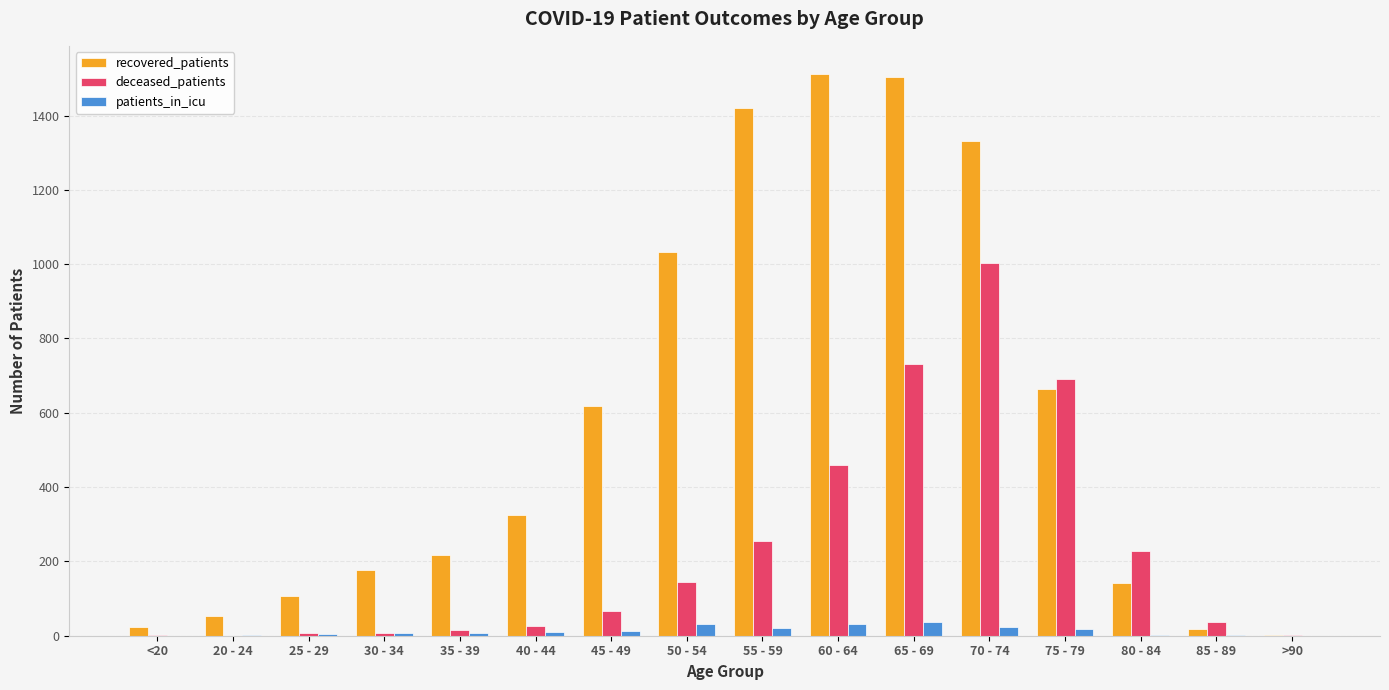

Where is recovered_patients nearest to the value 757?

75 - 79